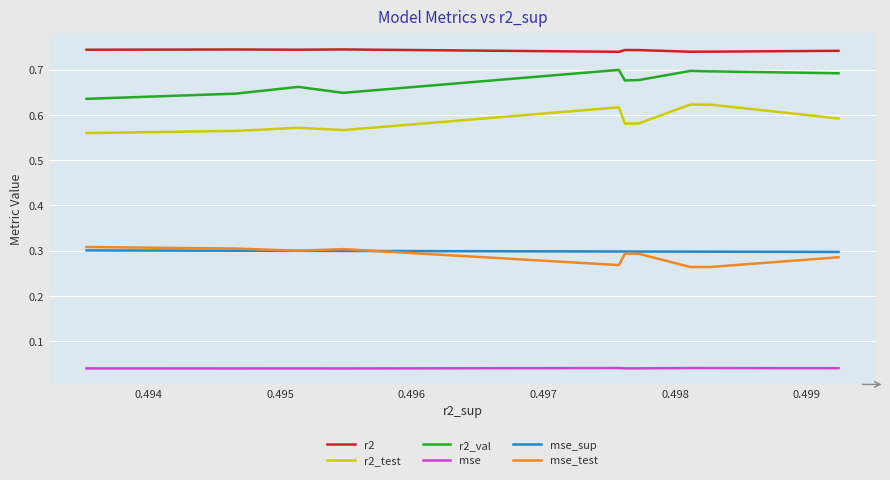

Which series has the largest total across all categories?

r2